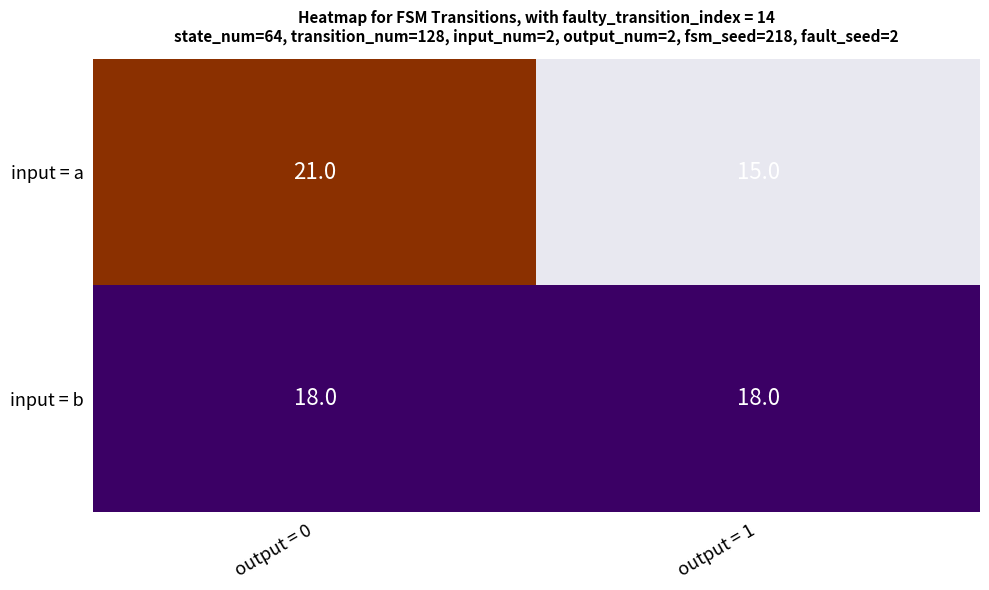

Which label corresponds to the largest value in the chart?

output = 0